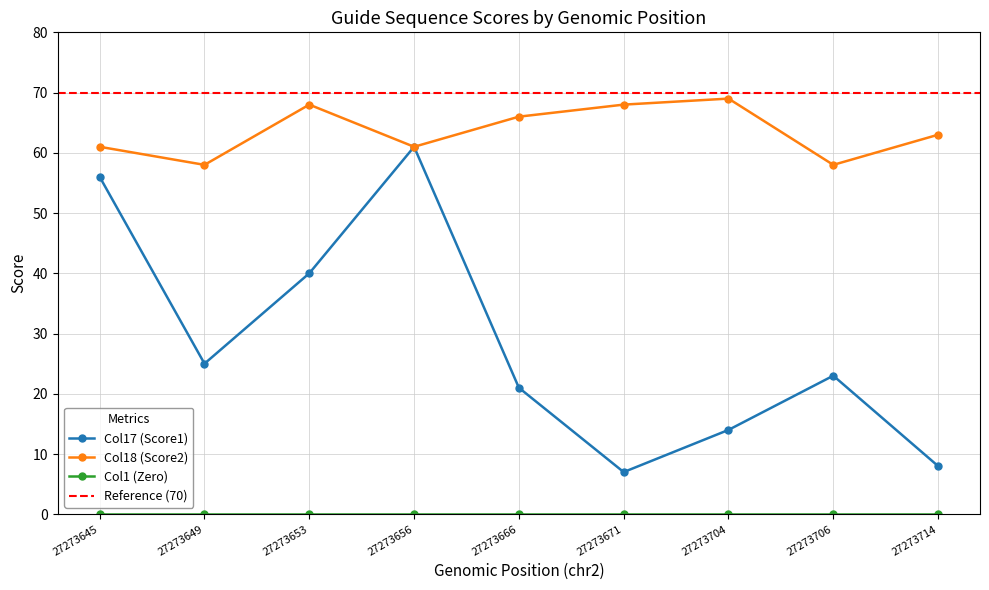

What is the value of the Col18 (Score2) point at the 1st from the left?

61